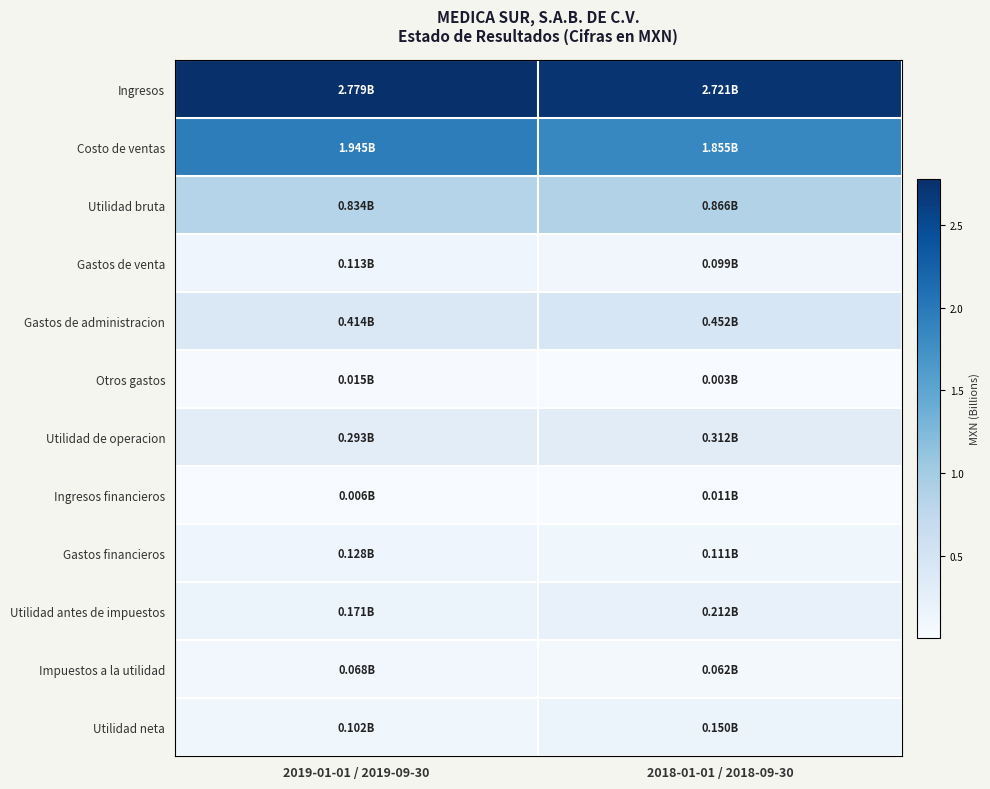

Which label corresponds to the largest value in the chart?

2019-01-01 / 2019-09-30